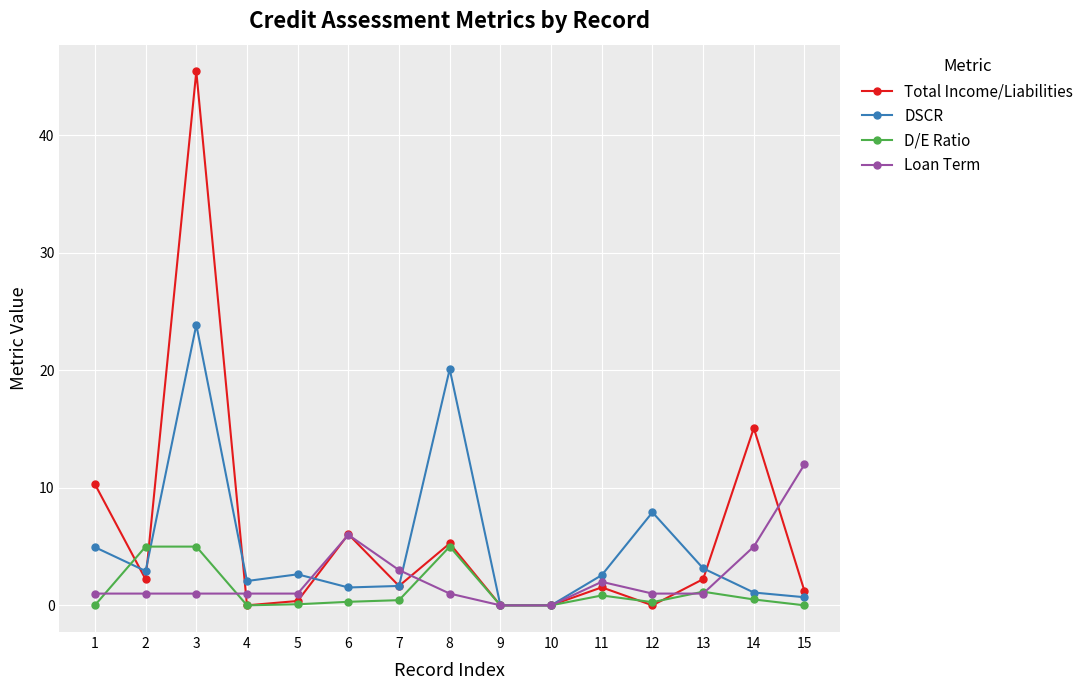

How many lines are shown in the chart?

4